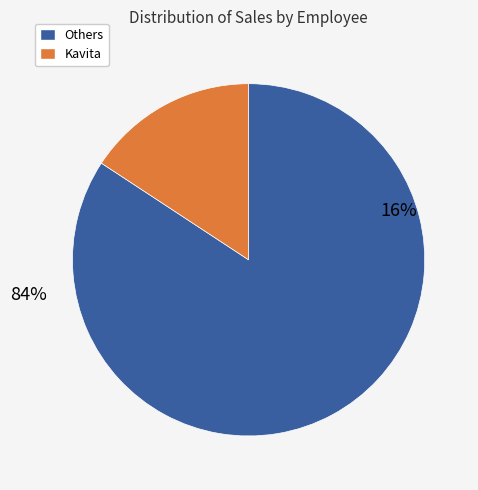

Combined, do Gita and Yash account for over 50%?

No